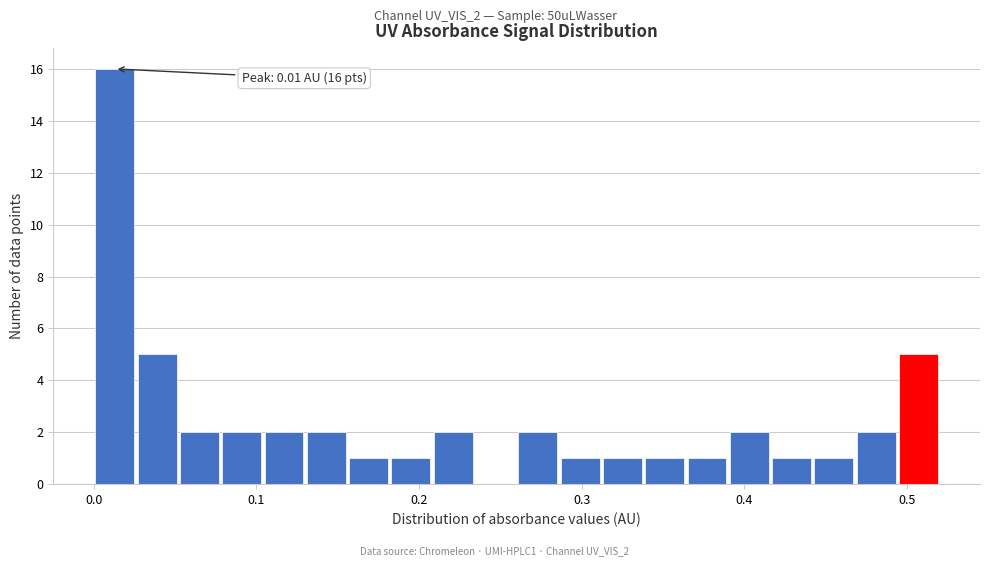

Read against the x-axis, roughly where is the centre of the tallest bar?

0.01